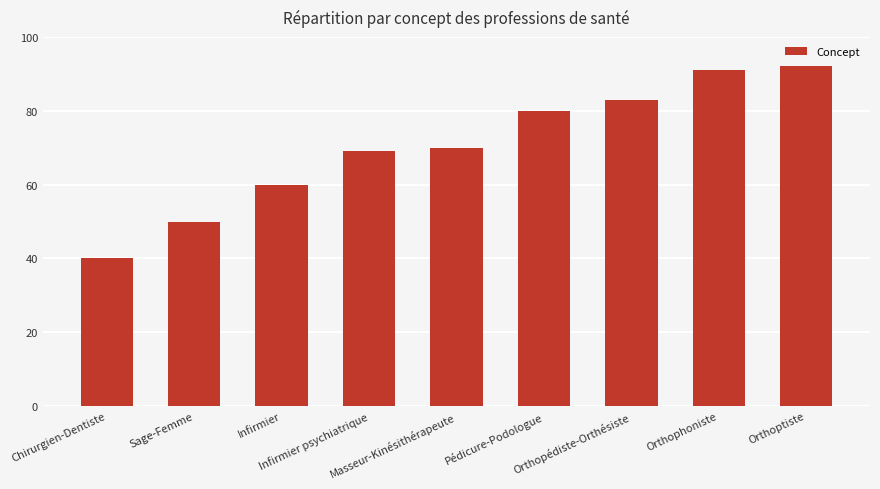

What is the label of the 4th bar from the right?

Pédicure-Podologue